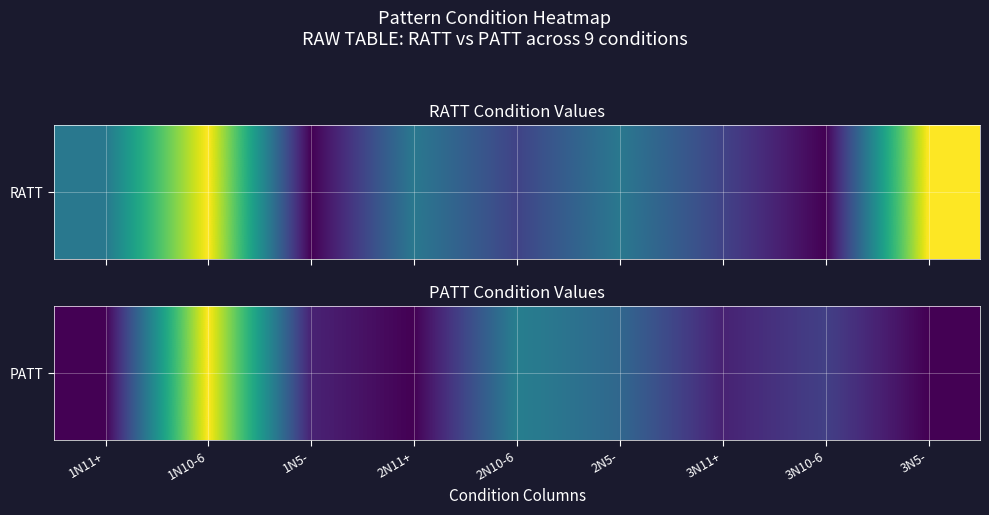

Approximately how many times larger is the value at 3N5- compared to 1N11+?

1.0